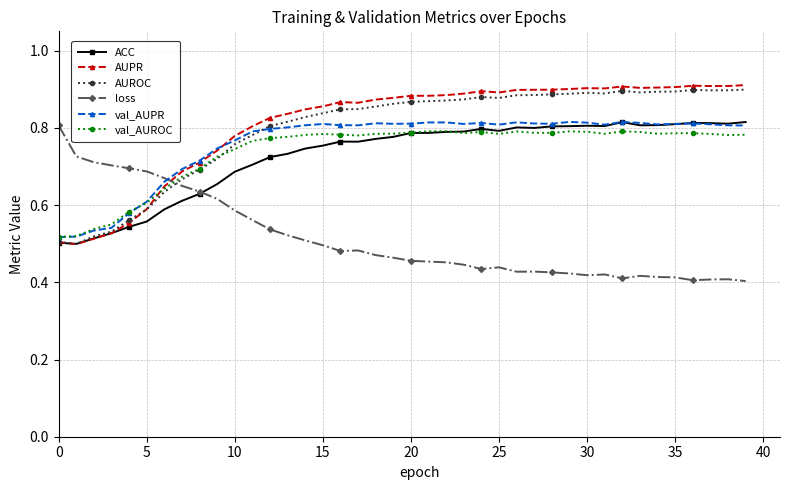

True or false: AUPR has more than 1 interior local peaks.

True